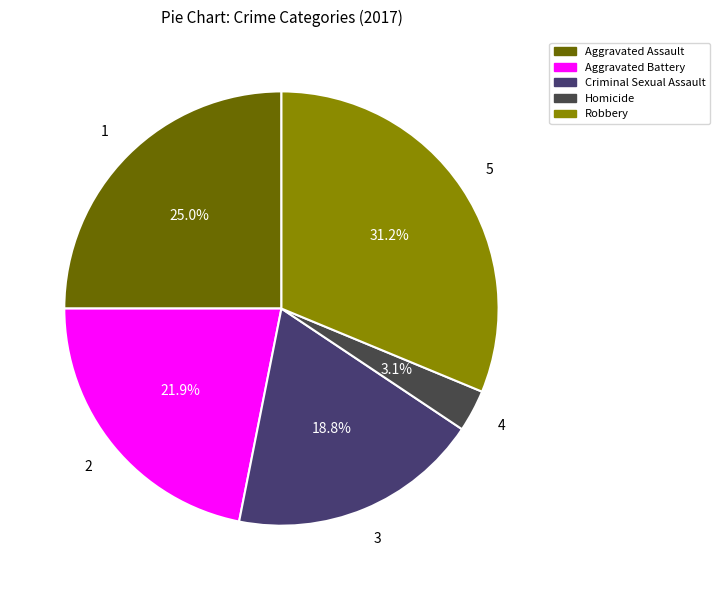

True or false: Aggravated Assault accounts for 39% of the total.

False